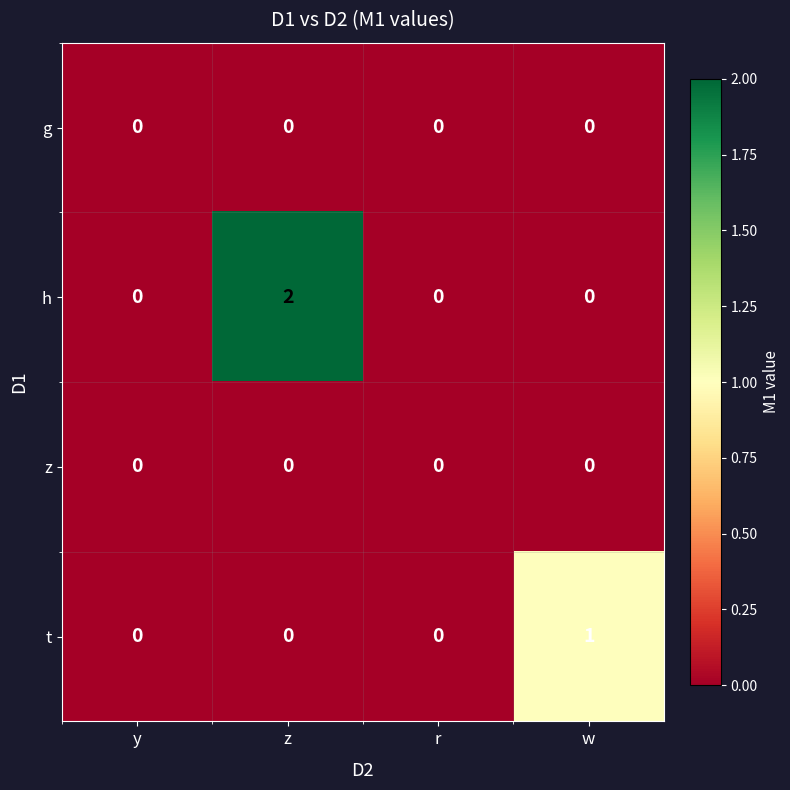

At which category is the sum across all series the highest?

z